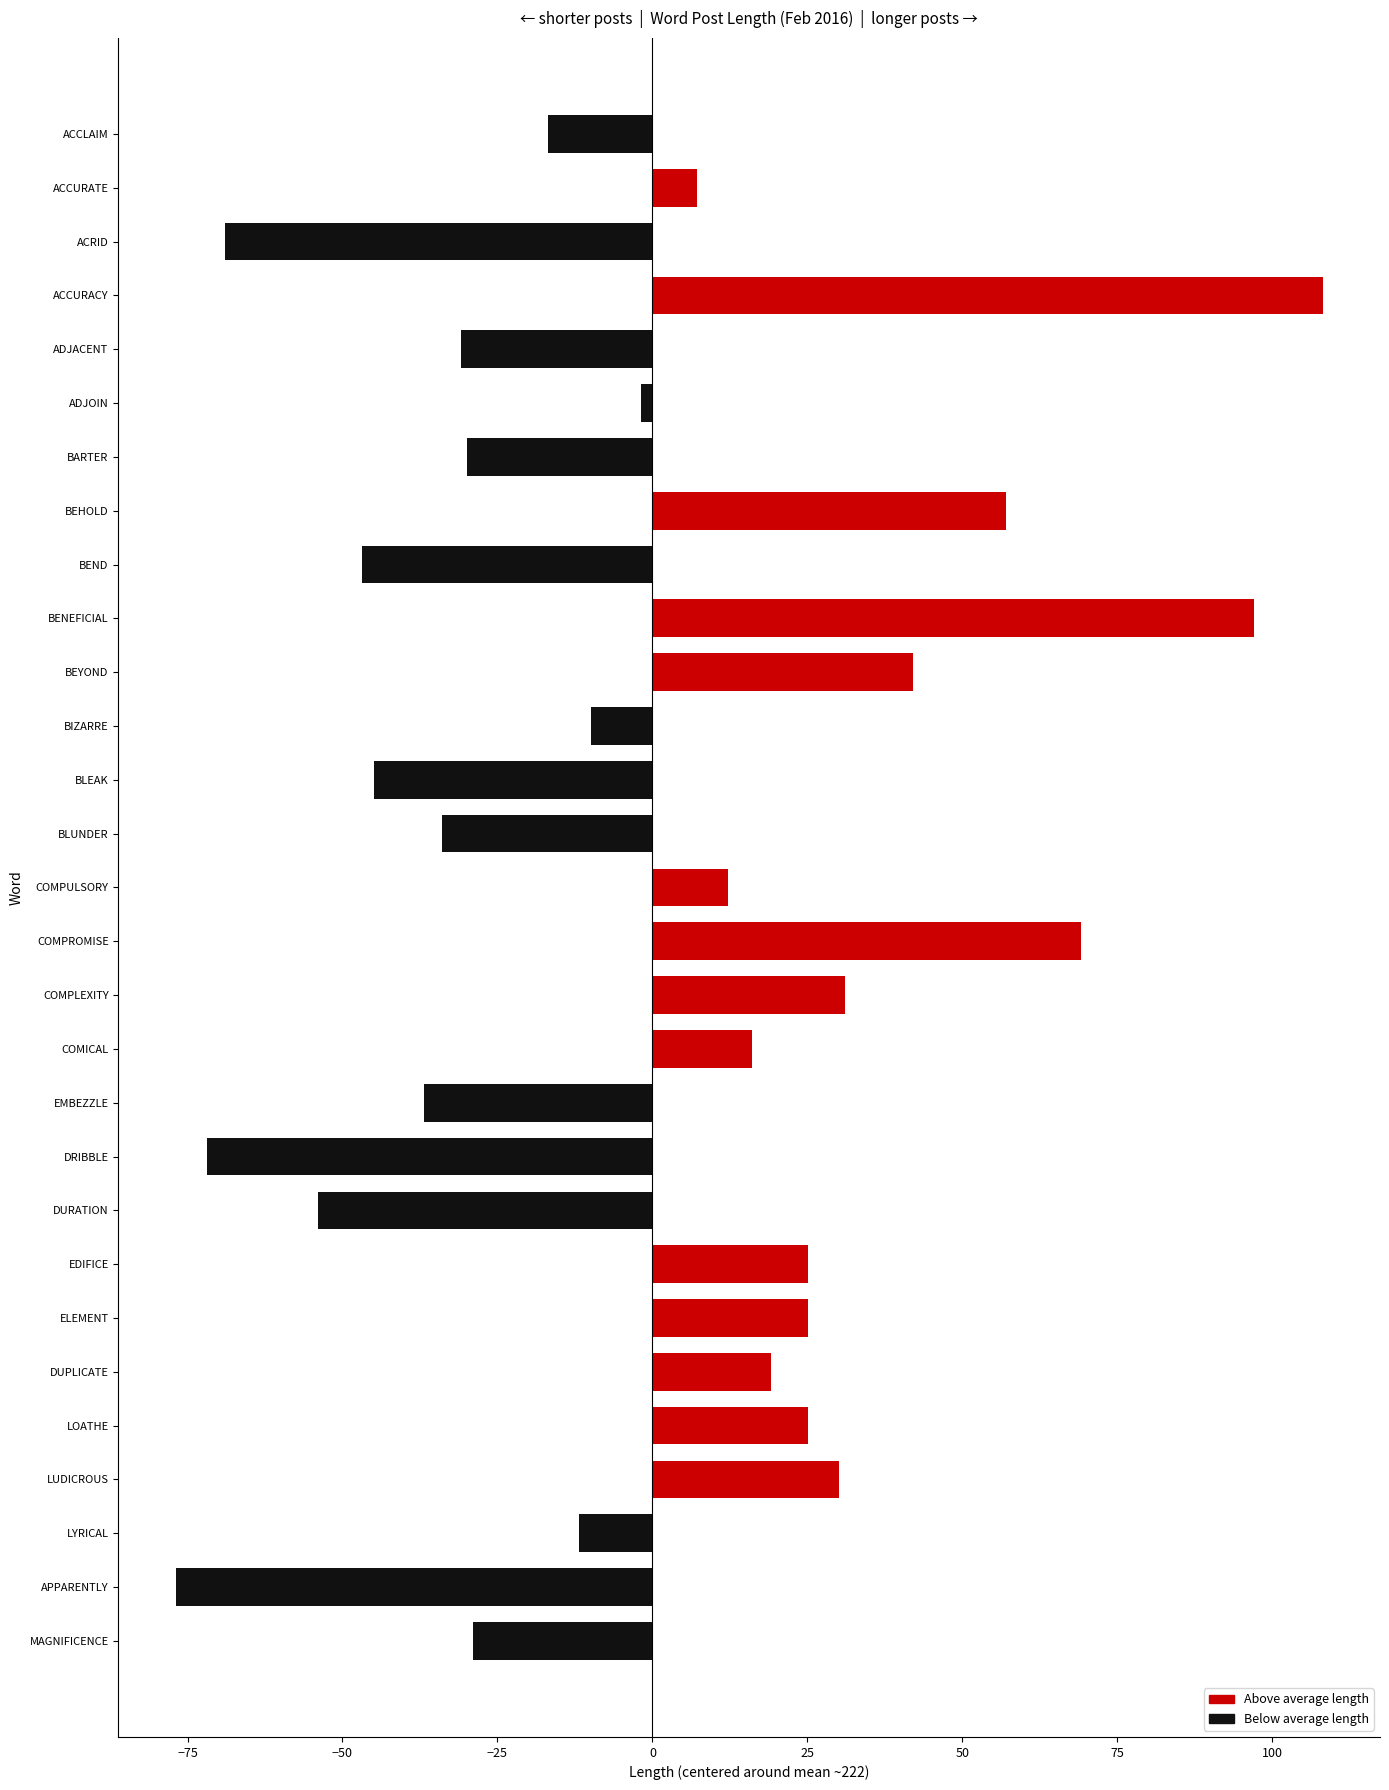

Is it true that the value at COMPROMISE is 47.5?

False